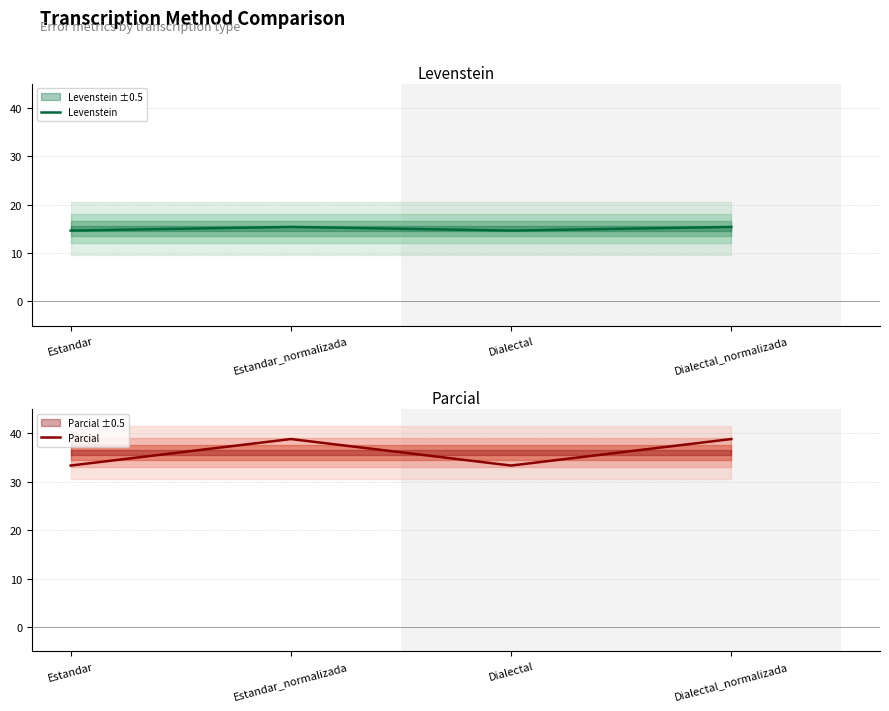

True or false: Levenstein and Parcial intersect in this chart.

False